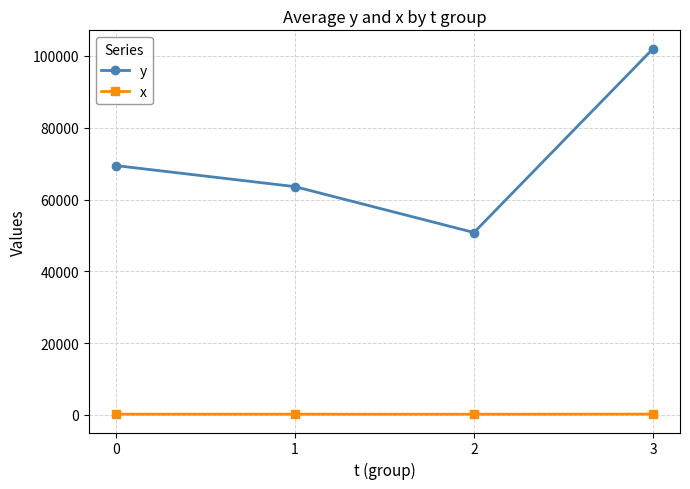

What is the average value of the x series?

175.3